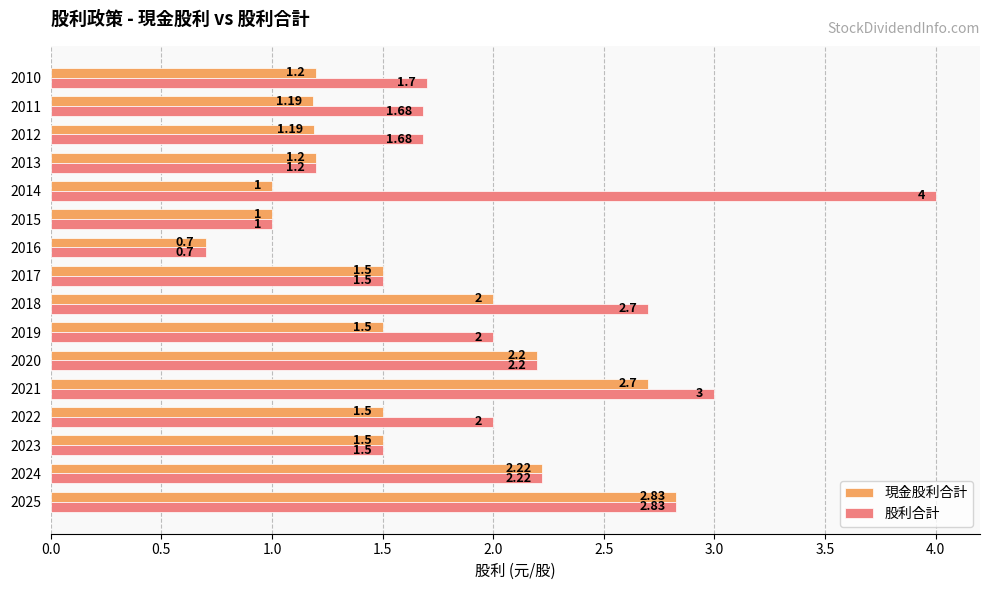

What is the sum of the 股利合計 values at 2016 and 2014?

4.7